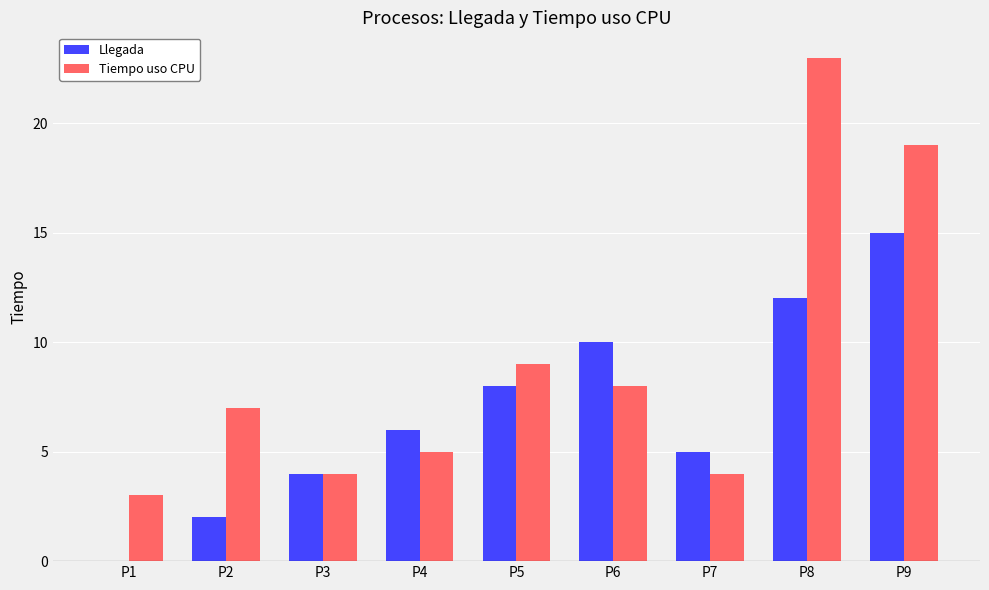

The value of Tiempo uso CPU at P7 is 4. True or false?

True